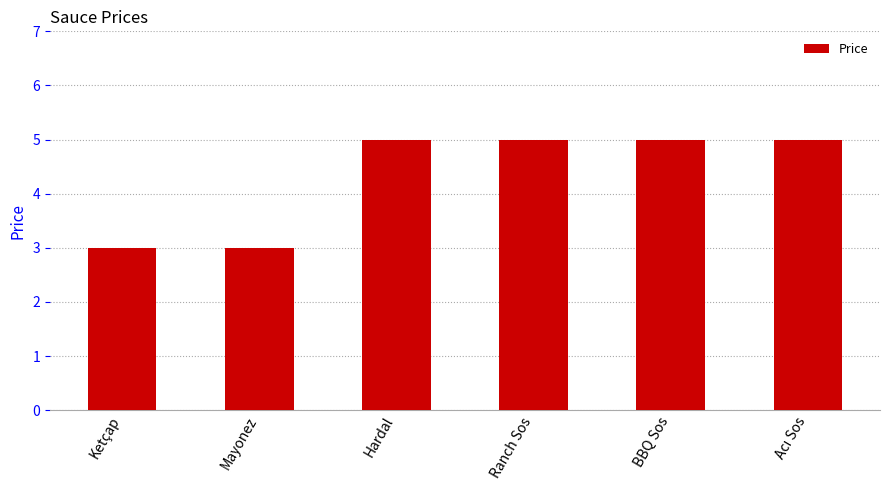

What is the change in value from Mayonez to BBQ Sos?

+2